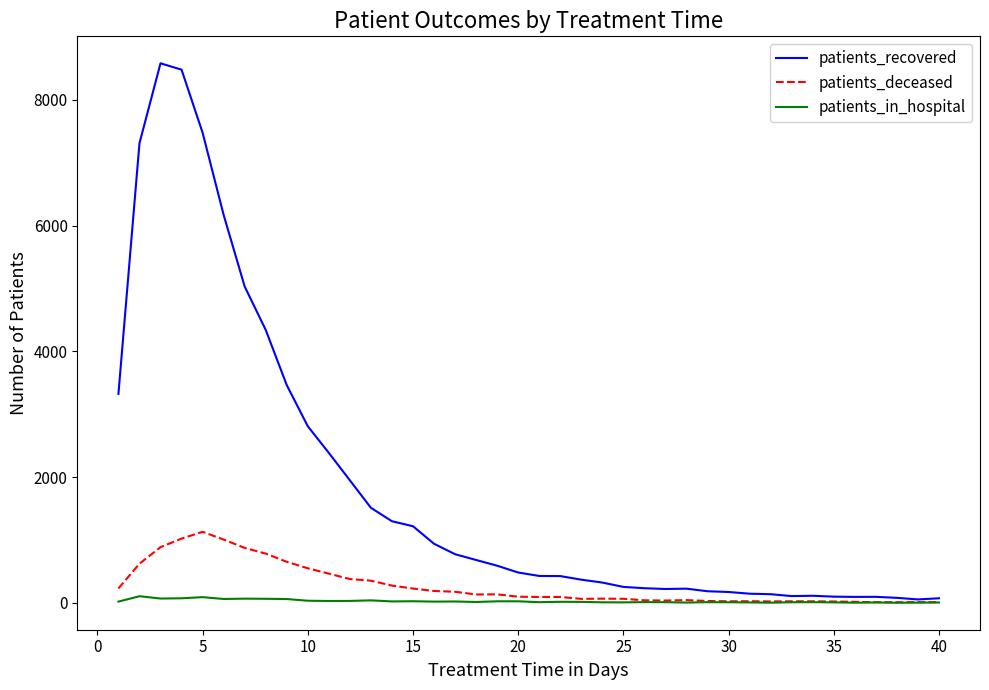

What is the sum of all patients_recovered values?

72656